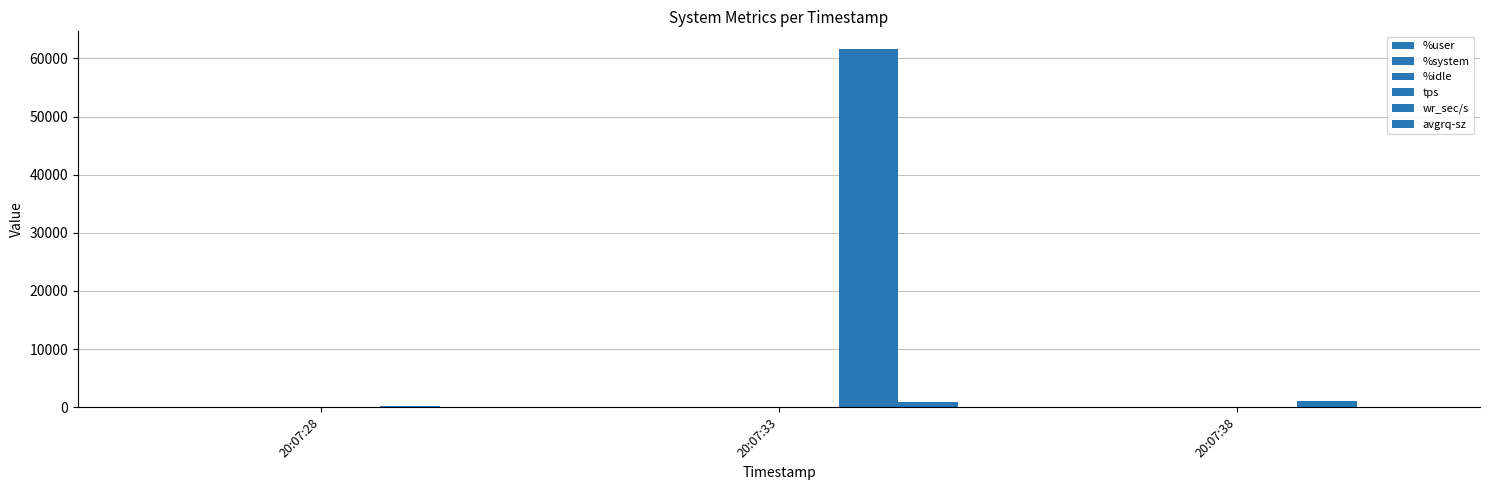

Are the bars grouped side by side (vs. stacked)?

Yes